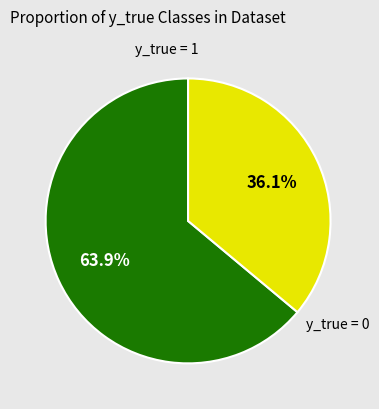

Count the number of slices in the pie.

2